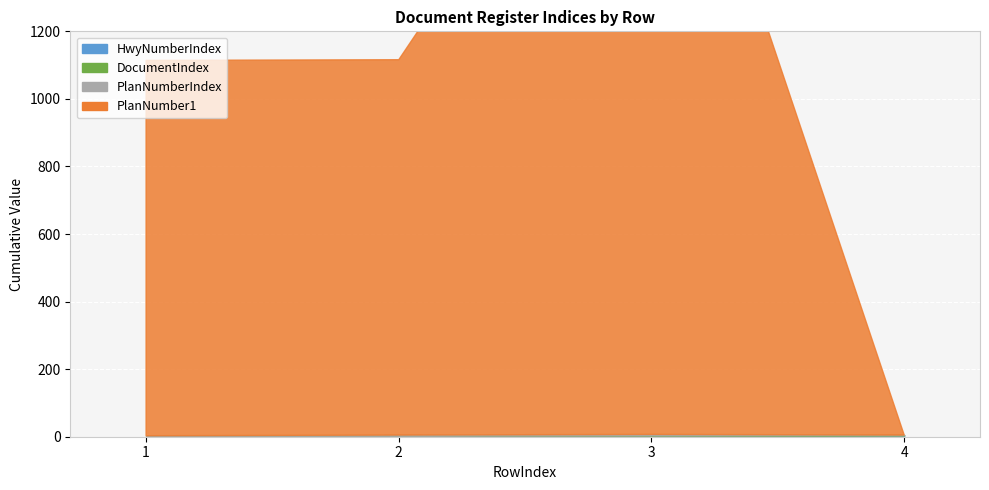

Reading left to right, extract all data points from this chart.

HwyNumberIndex: 1	2	3	4
DocumentIndex: 1	1	1	1
PlanNumberIndex: 1	2	3	0
PlanNumber1: 1111	1111	2222	0